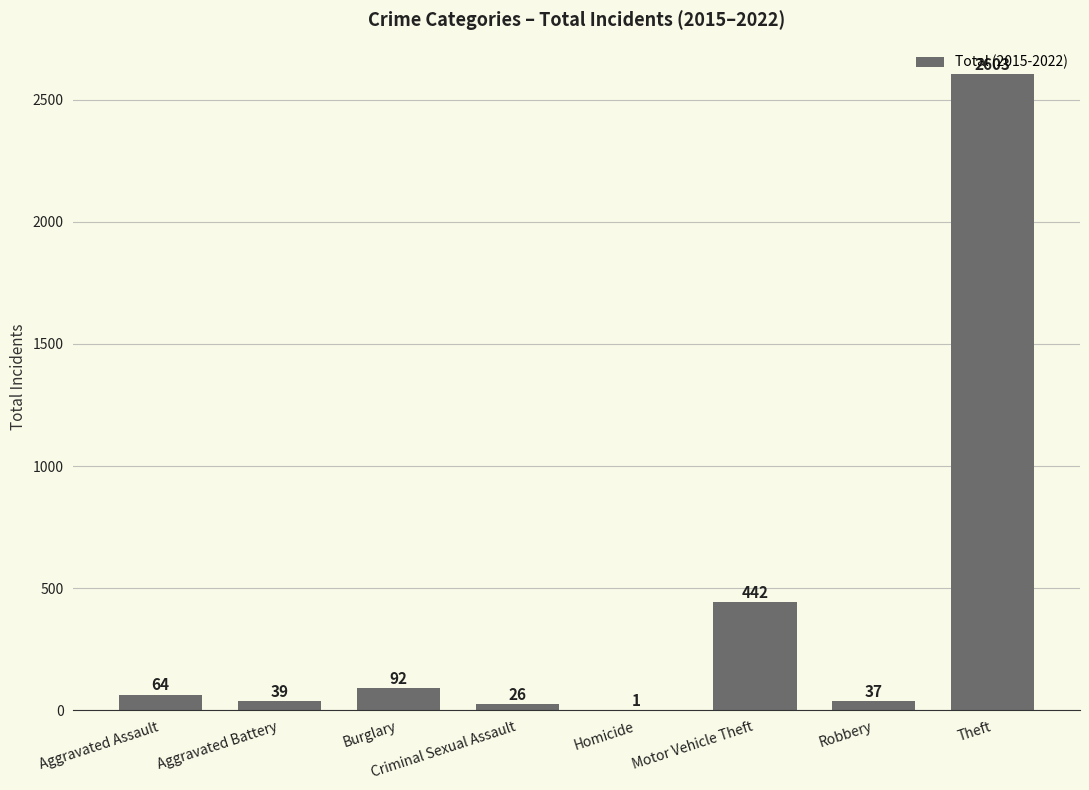

Count the number of categories in the chart.

8